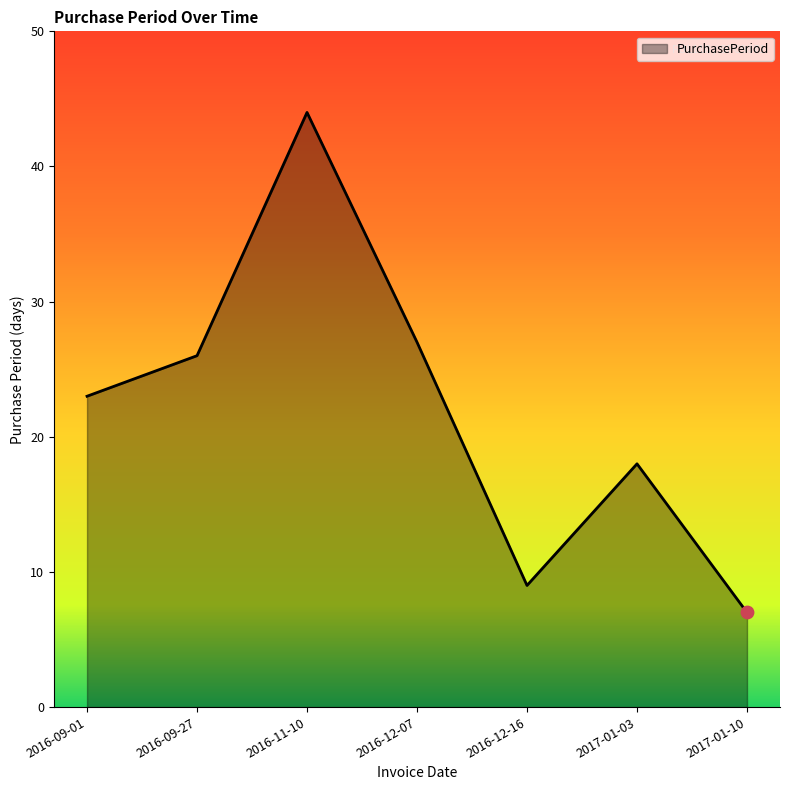

What is the change in value from 2016-09-01 to 2016-12-07?

+4